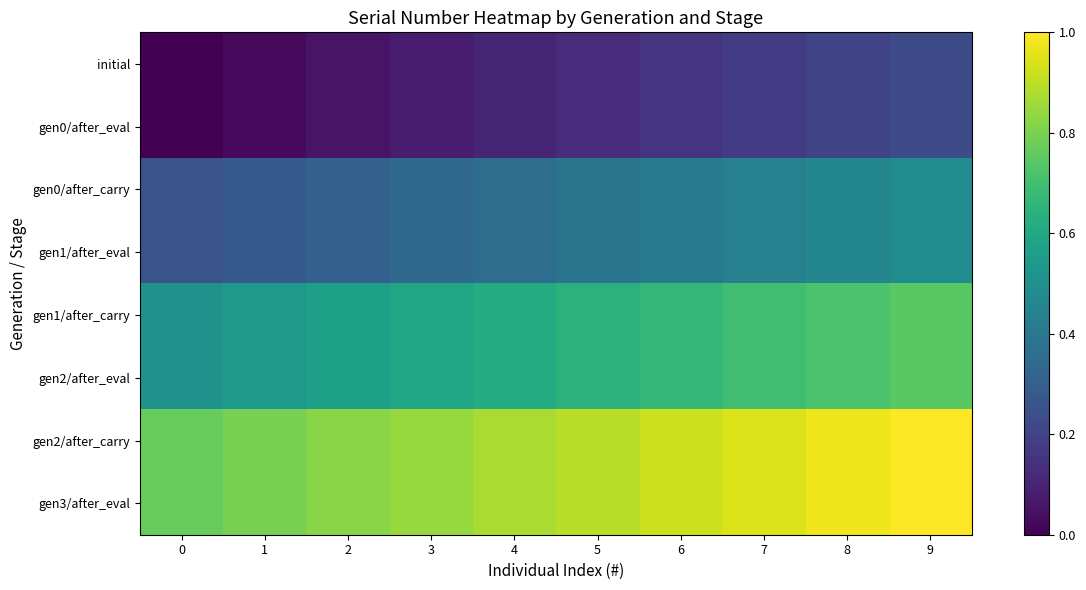

Which series has the largest range (max minus min)?

gen1/after_carry